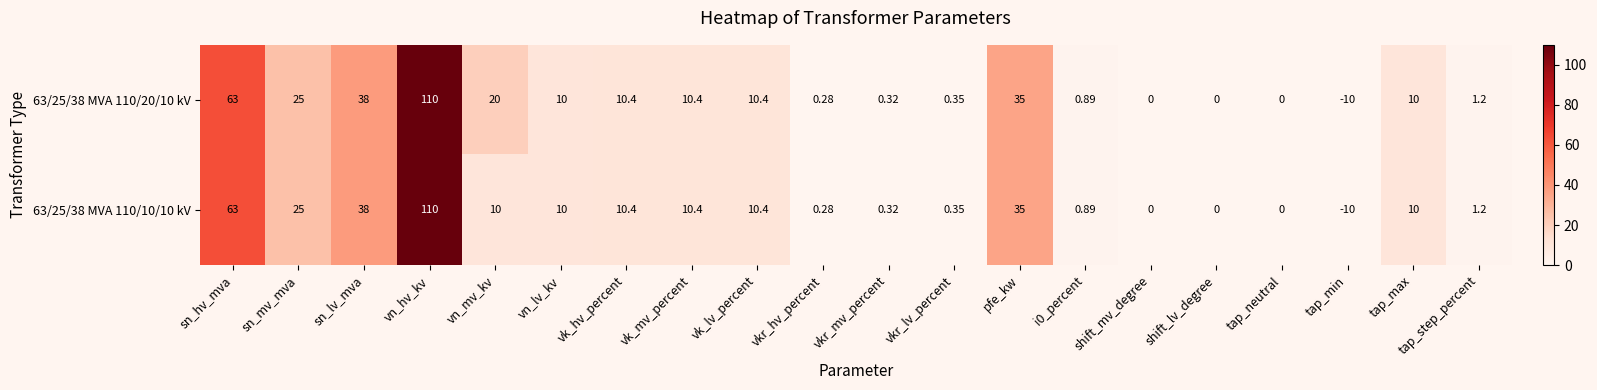

At which category is the sum across all series the highest?

vn_hv_kv